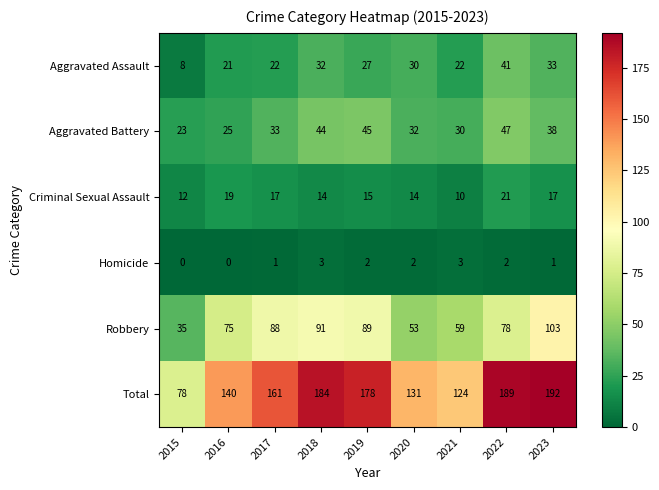

What is the sum of all Total values?

1377